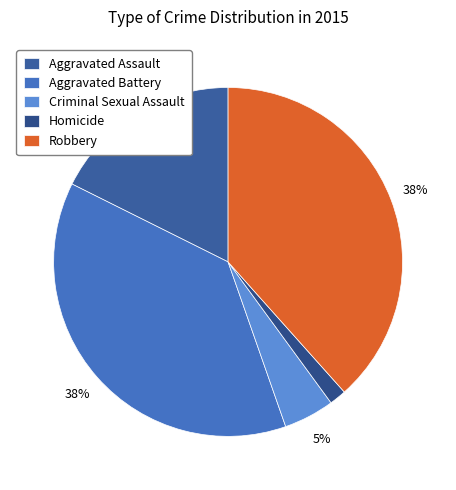

How many slices are in this pie chart?

5